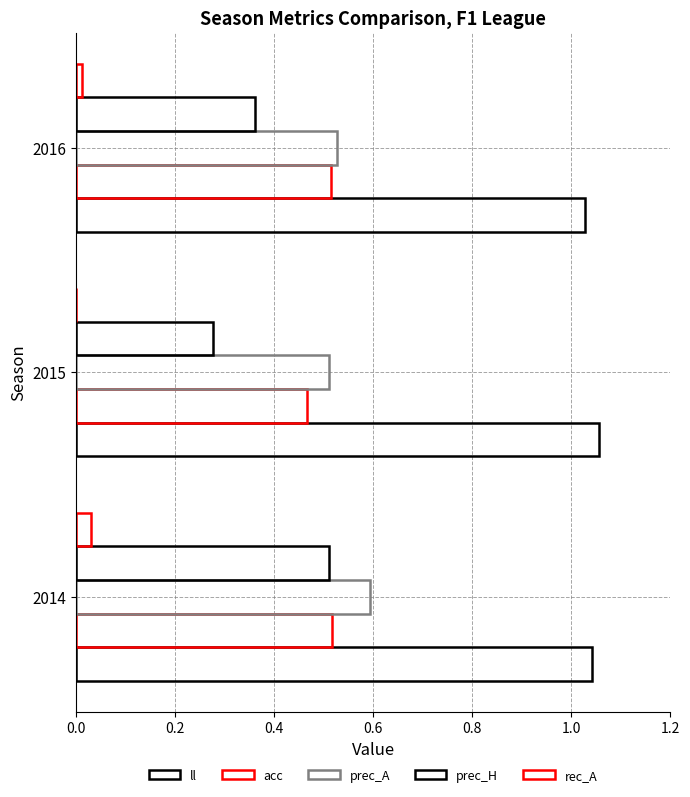

How many series are shown in this chart?

5